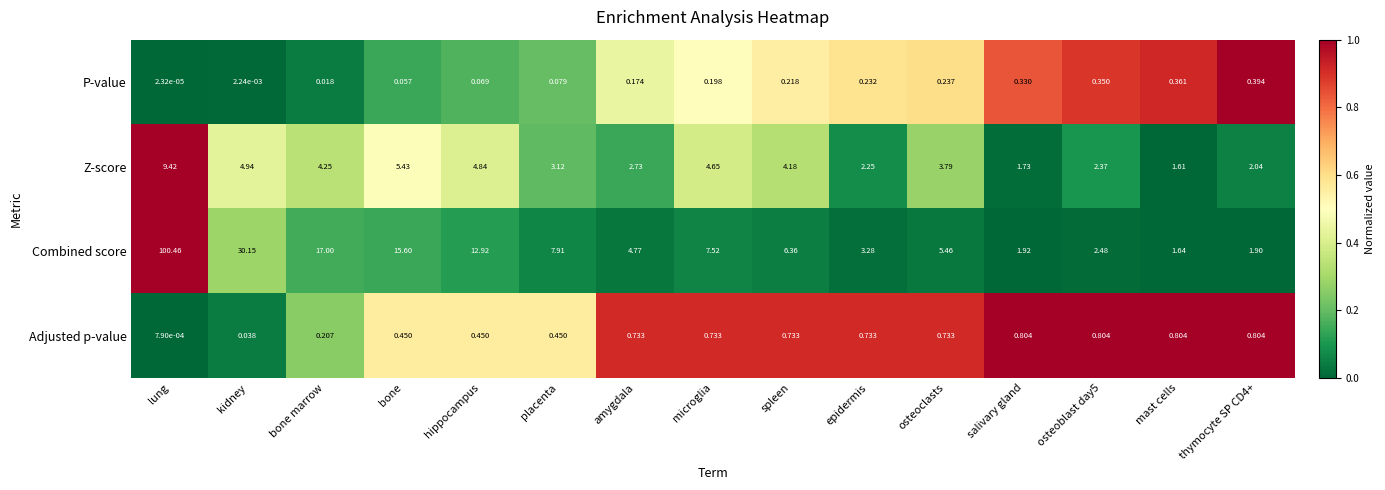

At which category is the sum across all series the highest?

lung